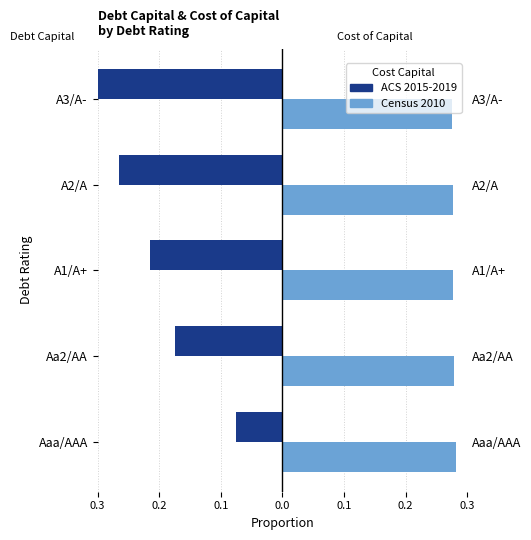

Reading right to left, list all the values displayed in this chart.

Debt Capital (ACS 2015-2019): -0.3	-0.3	-0.2	-0.2	-0.1
Cost of Capital (Census 2010): 0.3	0.3	0.3	0.3	0.3